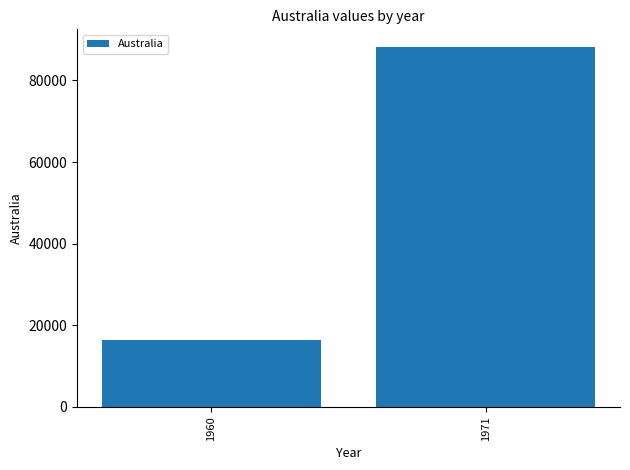

The chart shows a value of 6725 at 1960. True or false?

False